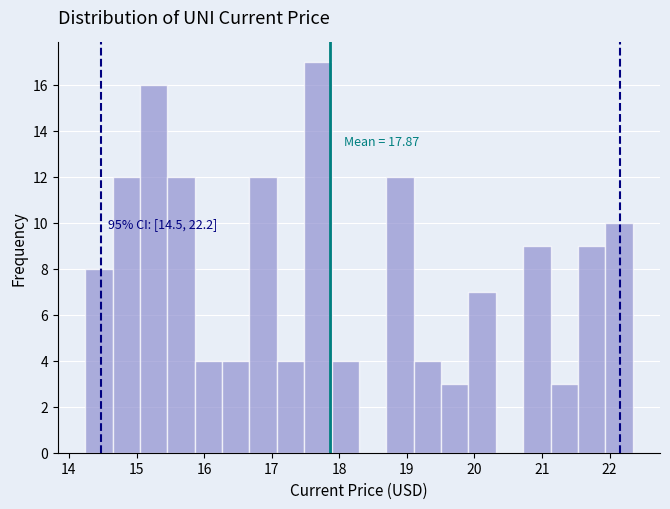

Which range on the x-axis has the tallest bar?

17.5 to 17.9